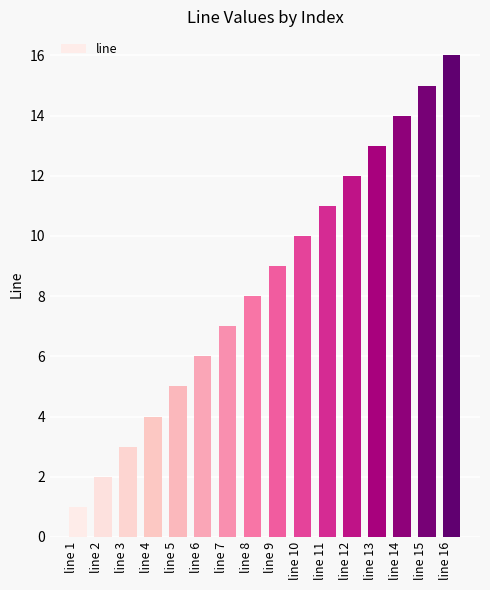

List the labels in order of value, smallest first.

line 1, line 2, line 3, line 4, line 5, line 6, line 7, line 8, line 9, line 10, line 11, line 12, line 13, line 14, line 15, line 16